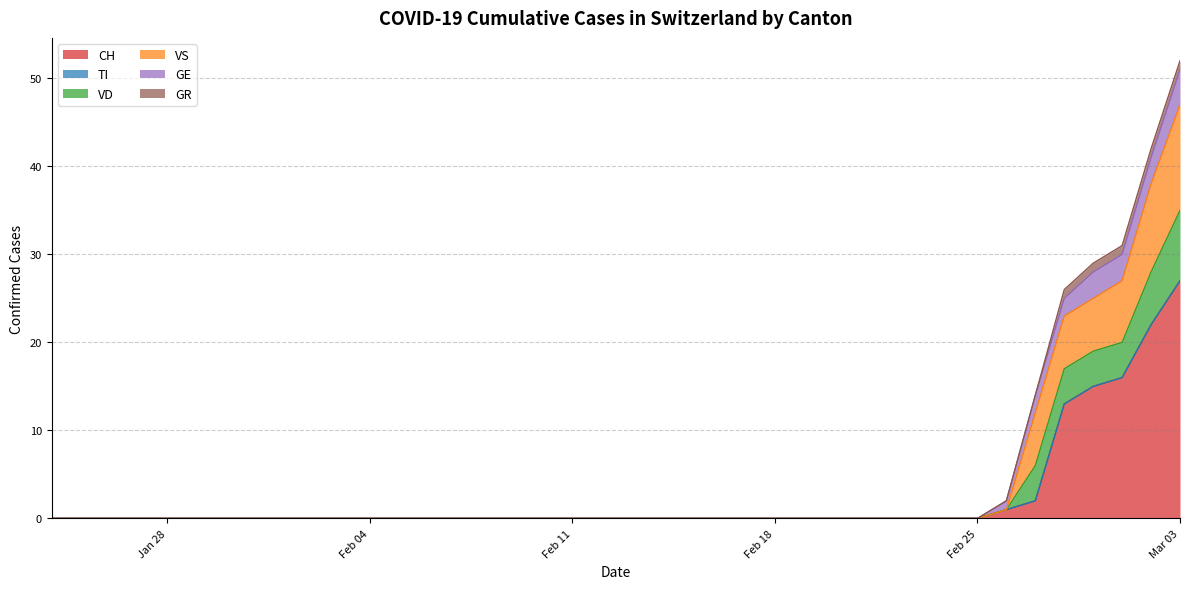

At how many categories does at least one series exceed 40?

2